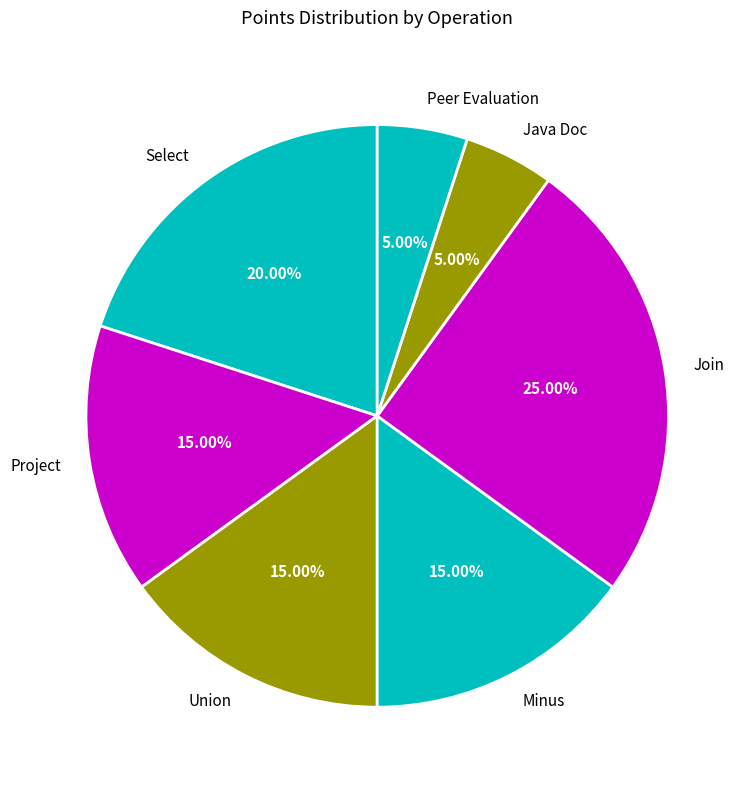

How much of the chart is everything except Peer Evaluation?

95.0%